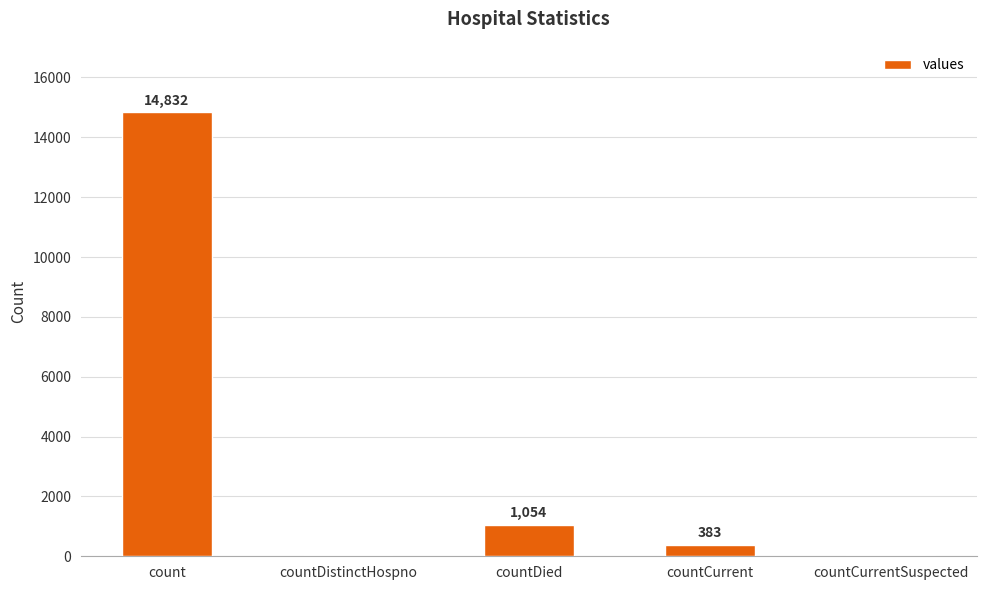

Reading right to left, extract all data points from this chart.

0	383	1054	0	14832